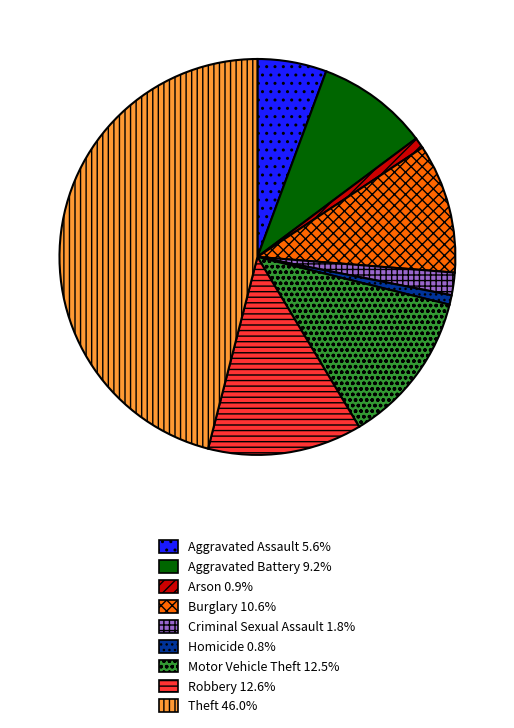

Is Burglary 10.6% the majority of the pie?

No